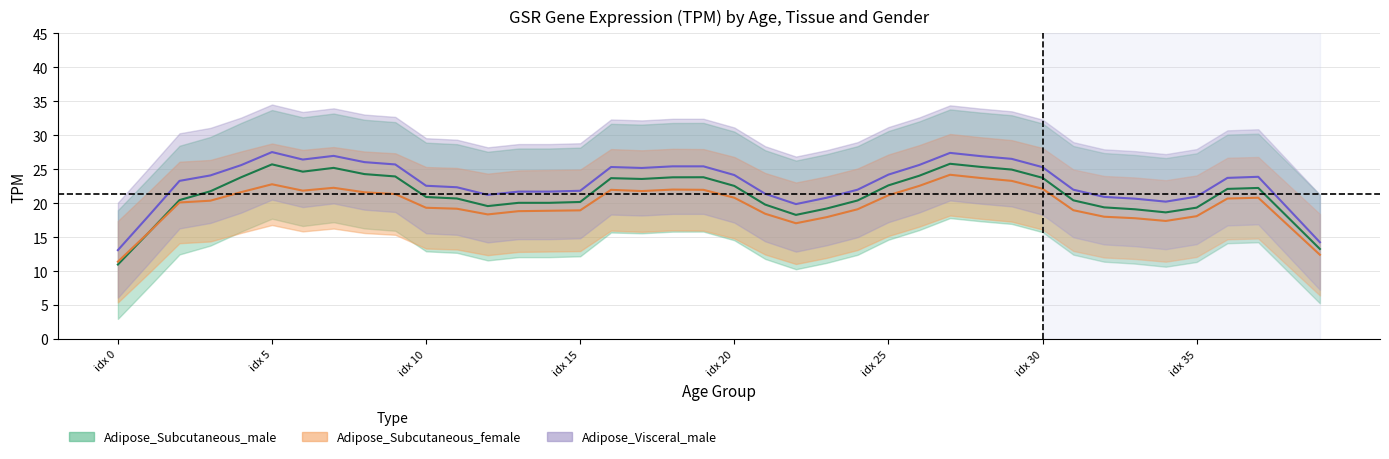

List the series in order of their overall mean, lowest first.

Adipose_Subcutaneous_female, Adipose_Subcutaneous_male, Adipose_Visceral_male